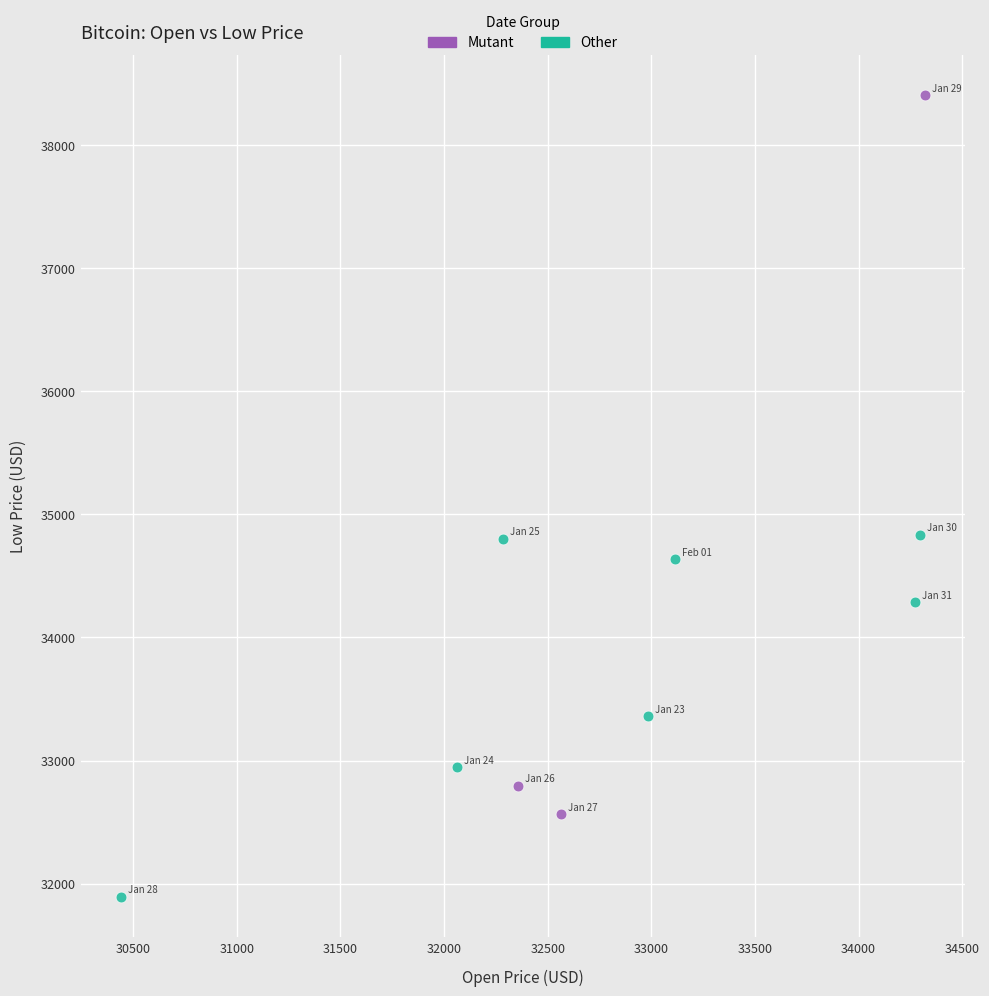

Which series reaches the minimum Y coordinate?

Other